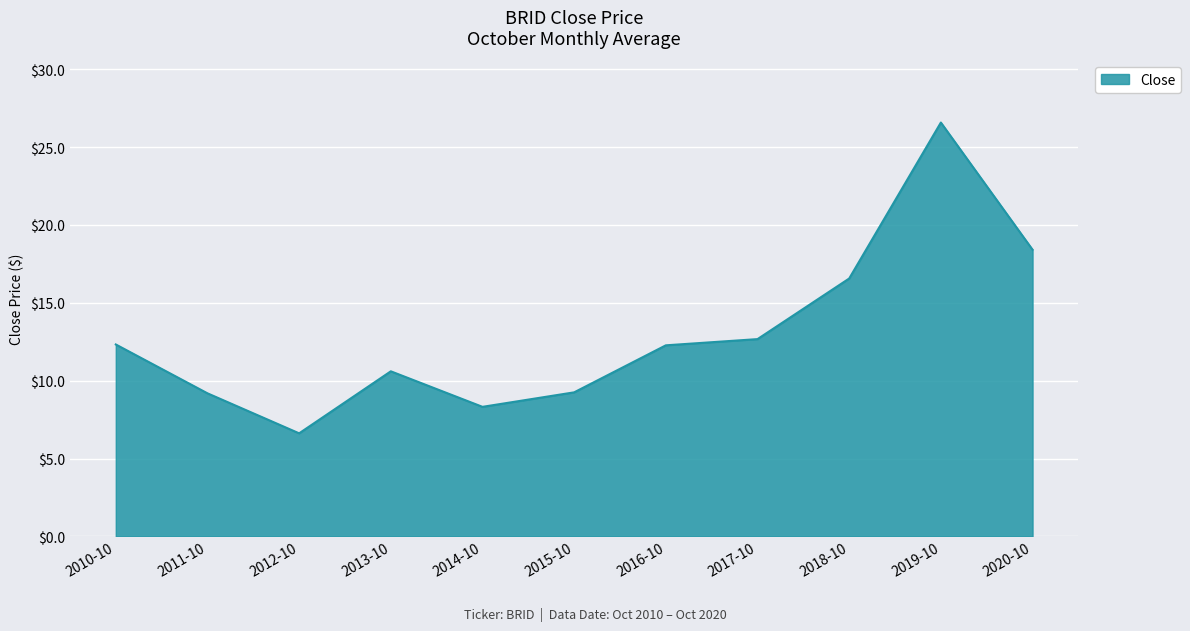

How many distinct data groups are displayed?

1